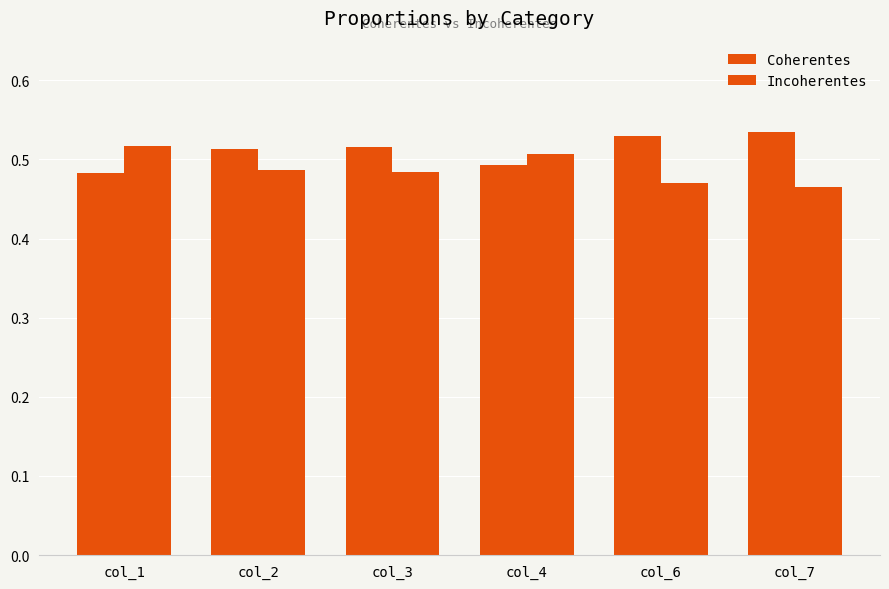

What is the sum of the Coherentes values at col_3 and col_7?

1.1